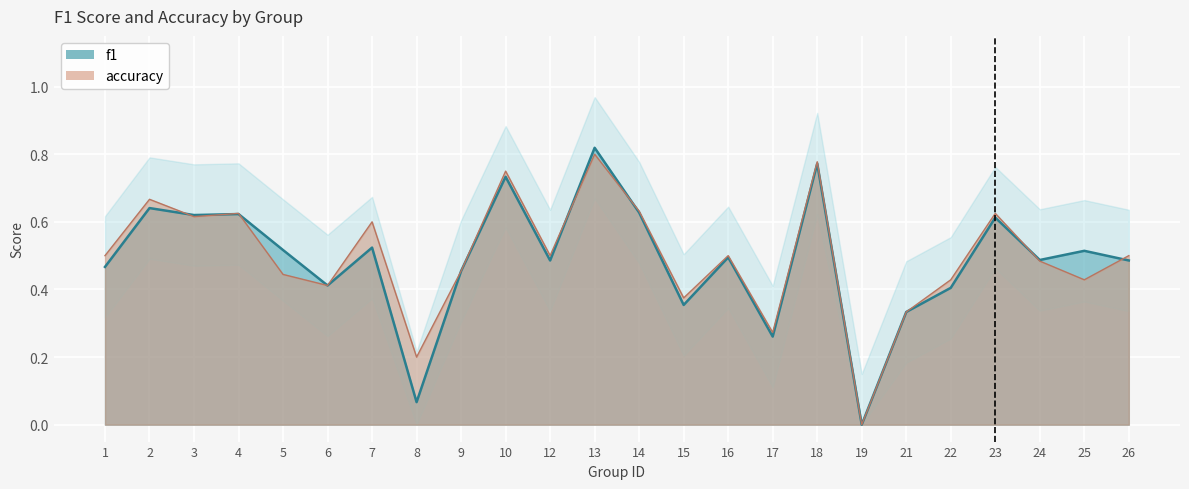

True or false: accuracy has a value of 0.8 at 13.

True